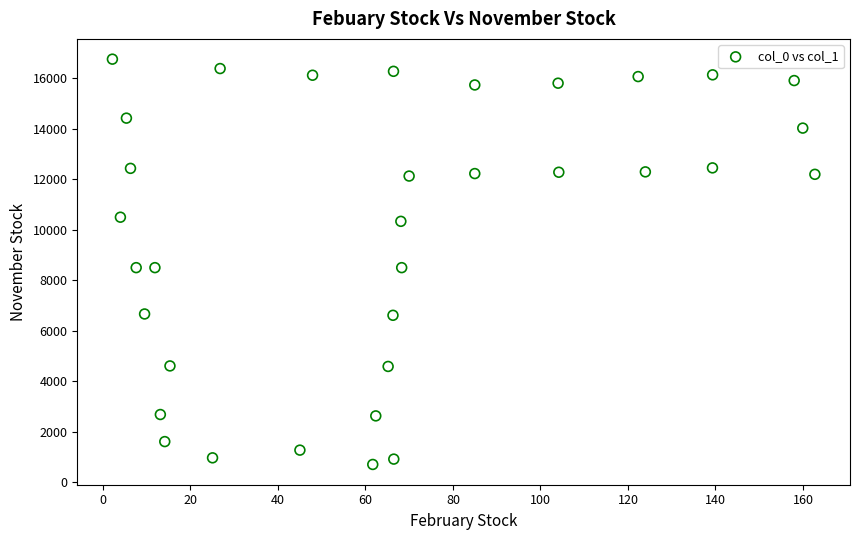

What is the range of Y values (max minus min)?

16035.6